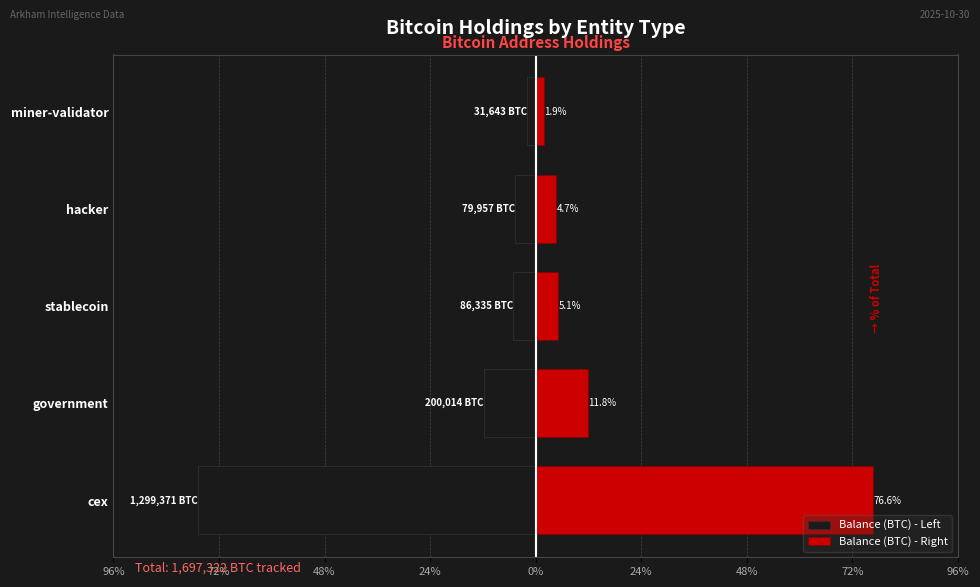

Reading left to right, extract all data points from this chart.

Balance (BTC) - Left: -76.6	-11.8	-5.1	-4.7	-1.9
Balance (BTC) - Right: 76.6	11.8	5.1	4.7	1.9